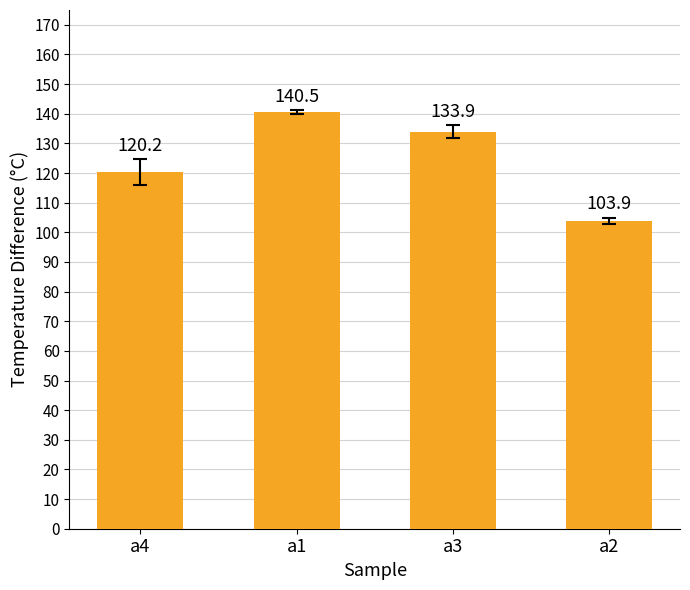

The value at a2 is 181.6. True or false?

False